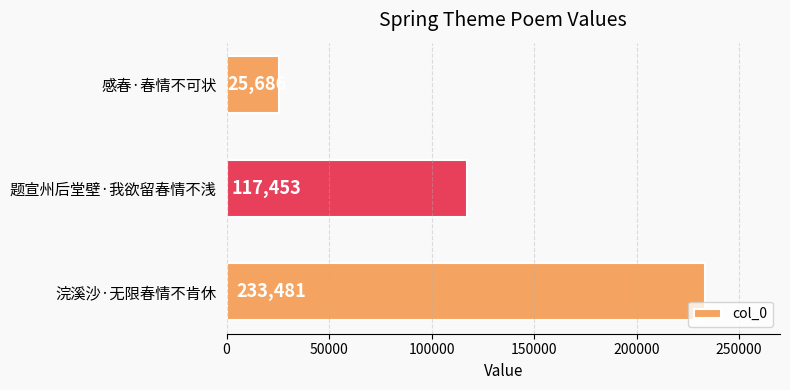

Which label corresponds to the largest value in the chart?

浣溪沙·无限春情不肯休